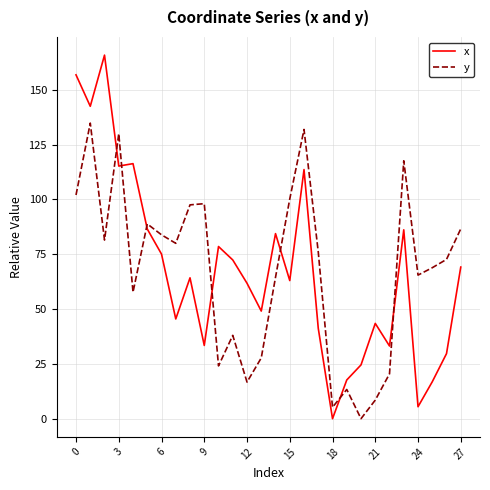

True or false: y and x intersect in this chart.

True